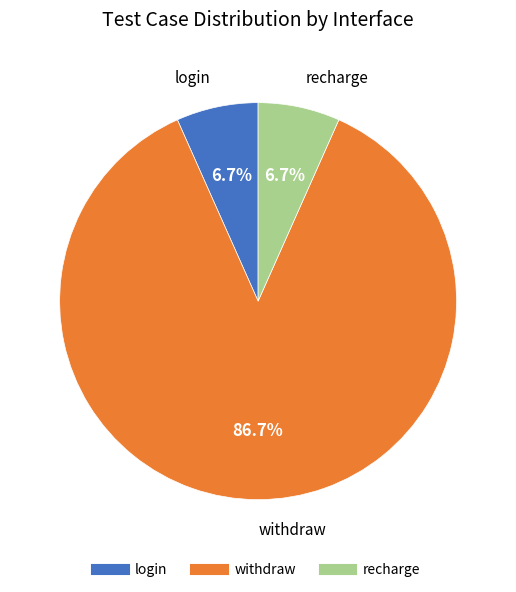

Combined, do withdraw and recharge account for over 50%?

Yes